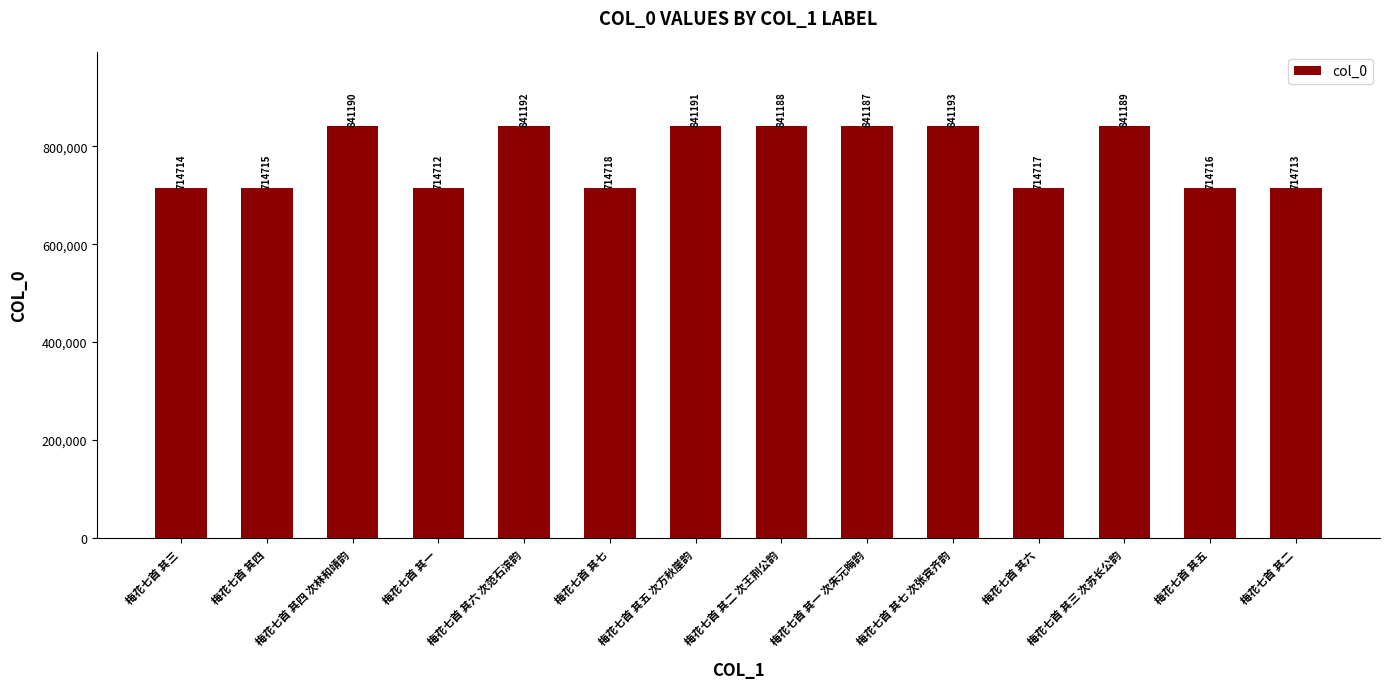

How many data points does each series have?

14